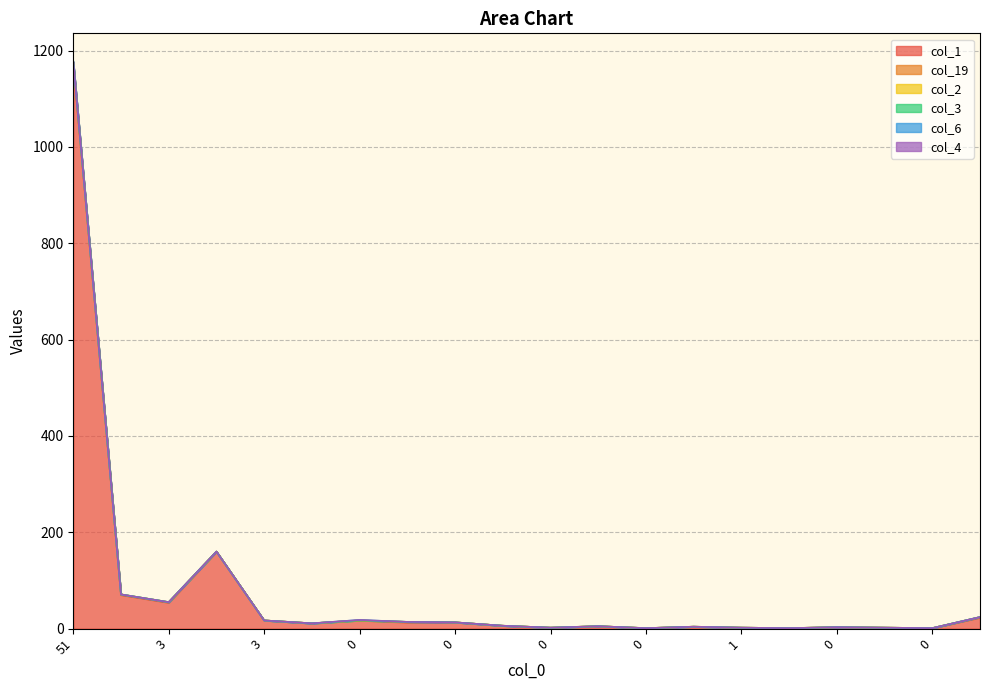

What is the difference between the maximum and minimum values in the col_1 series?

1172